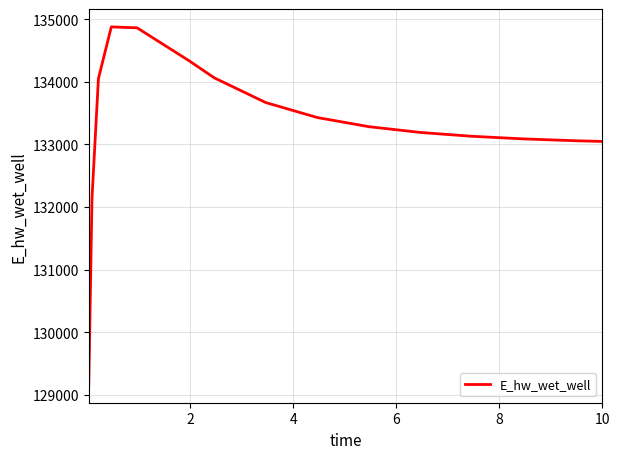

What is the minimum value shown in the chart?

129161.9